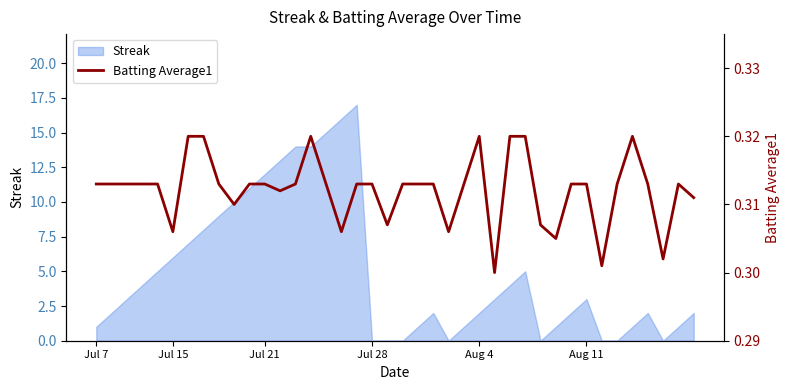

How many categories are shown in the chart?

40